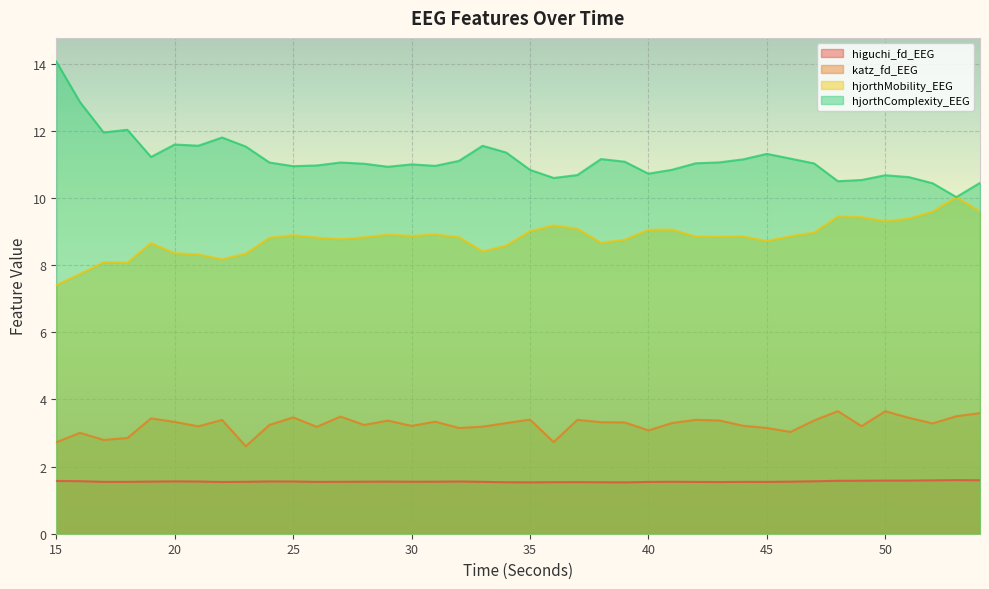

At 19, list the series in order from largest to smallest.

hjorthComplexity_EEG, hjorthMobility_EEG, katz_fd_EEG, higuchi_fd_EEG